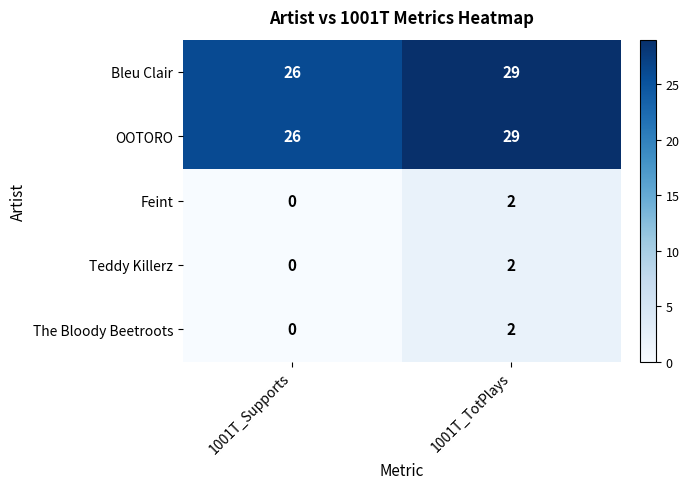

List the labels in order of The Bloody Beetroots value, smallest first.

1001T_Supports, 1001T_TotPlays